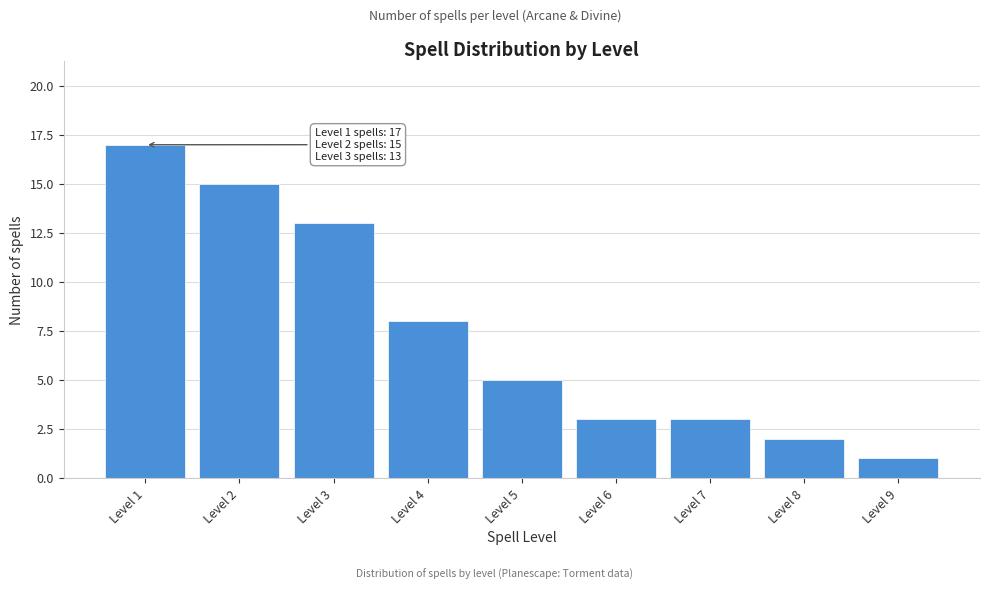

Reading right to left, extract all data points from this chart.

1	2	3	3	5	8	13	15	17